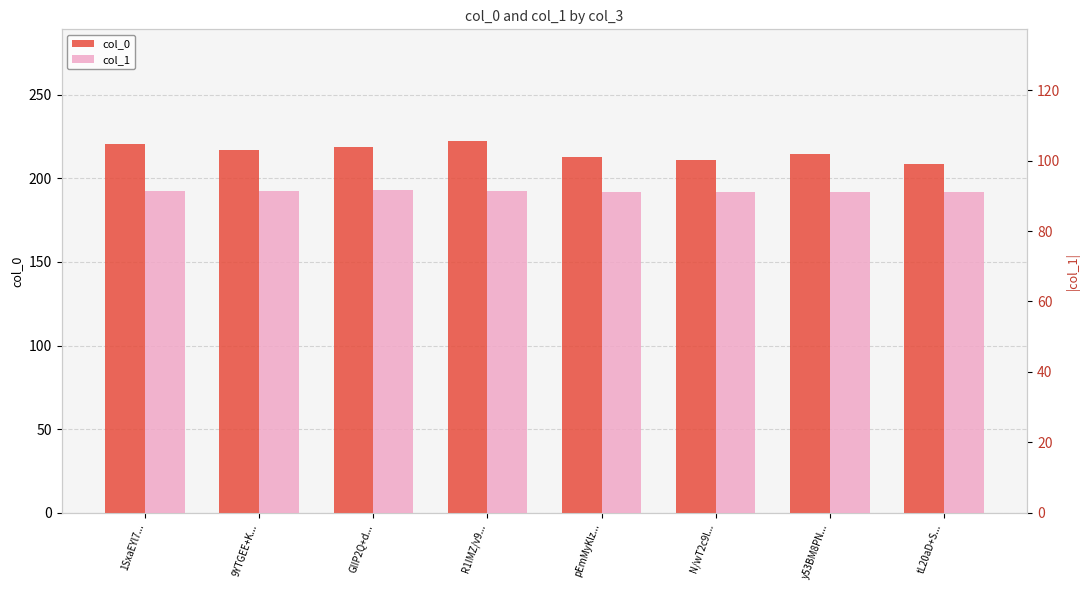

Read the col_0 value at pEmMyKlz....

212.5